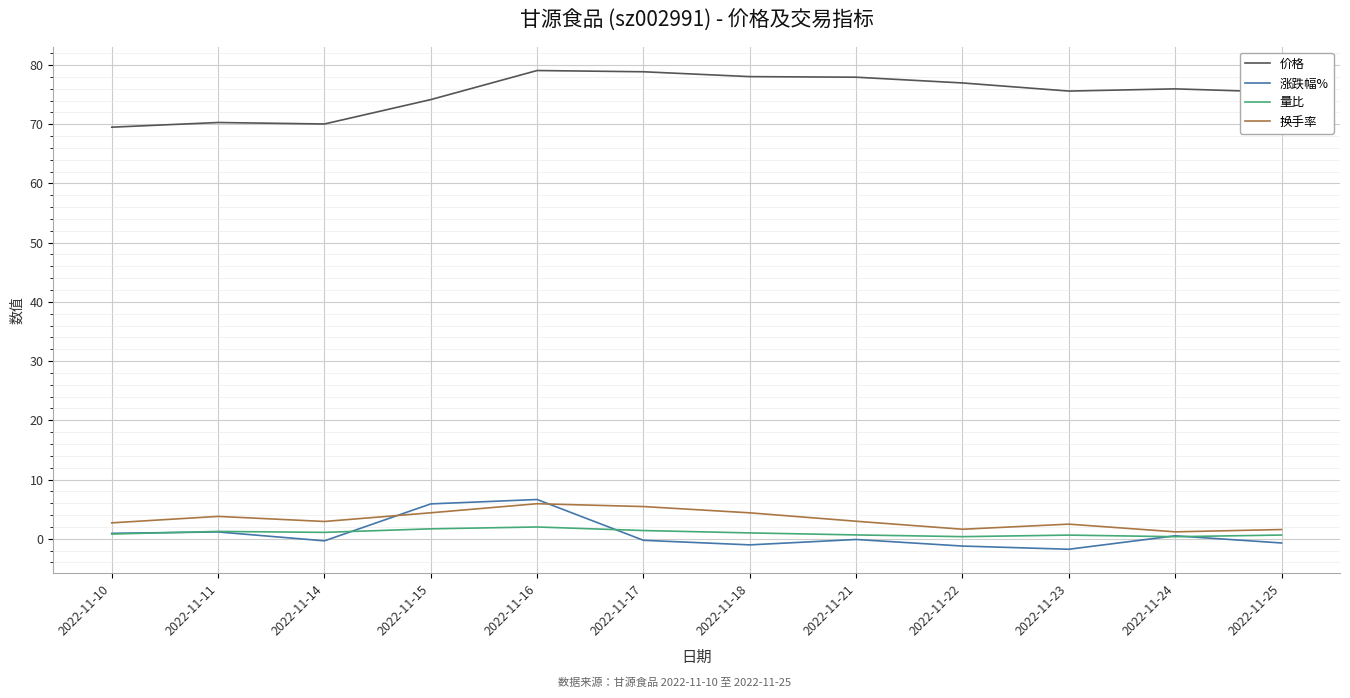

What is the maximum value shown in the chart?

79.1